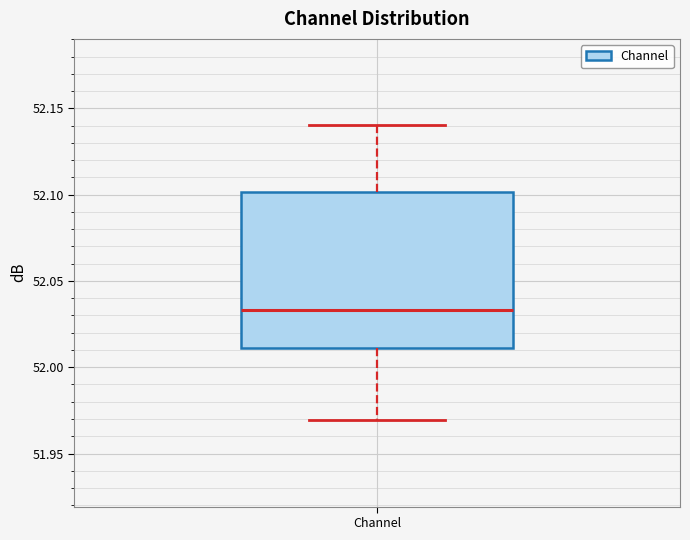

Transcribe this box plot: give where the median line is, the range the box spans, and where the two whiskers end, as read against the y-axis. The values are not printed on the chart, so give them approximately, as read against the axis.

median 52.035, box 52.010 to 52.100, whiskers 51.970 to 52.140